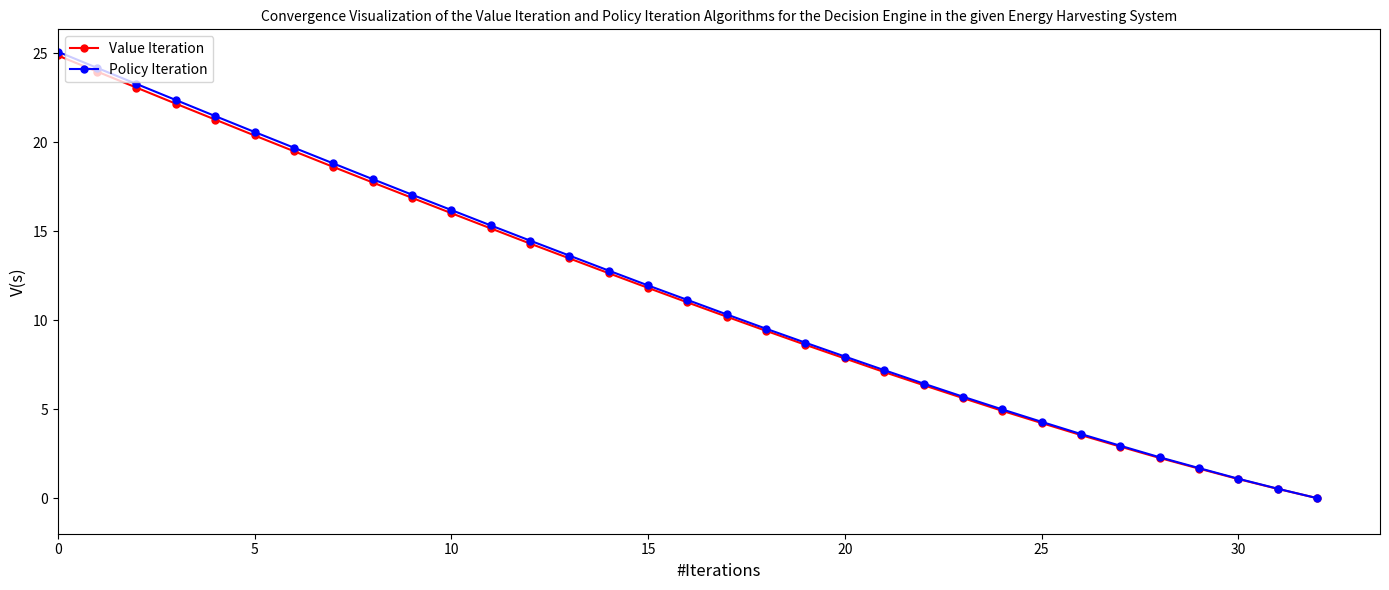

True or false: Value Iteration has more than 2 points higher than both neighbors.

False